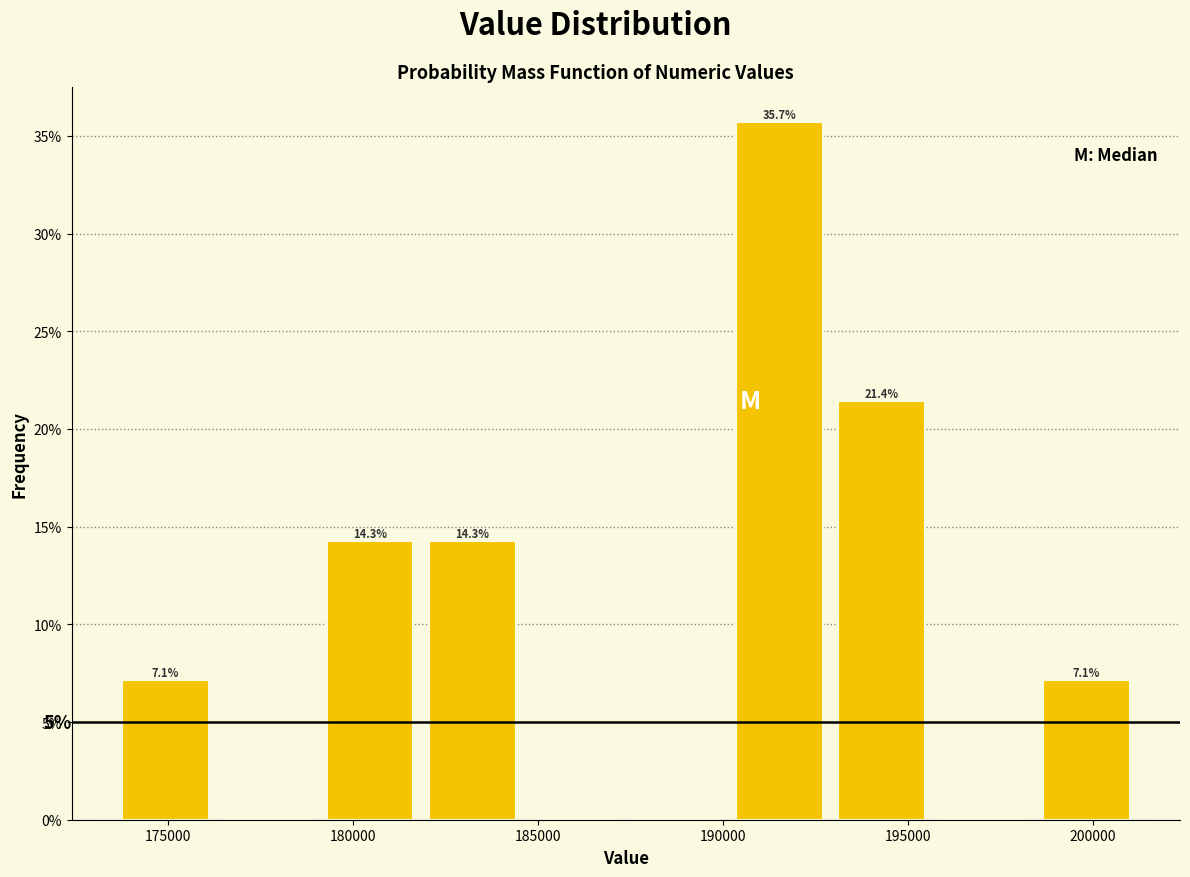

Over which range of the x-axis is the bar tallest?

190000 to 193000